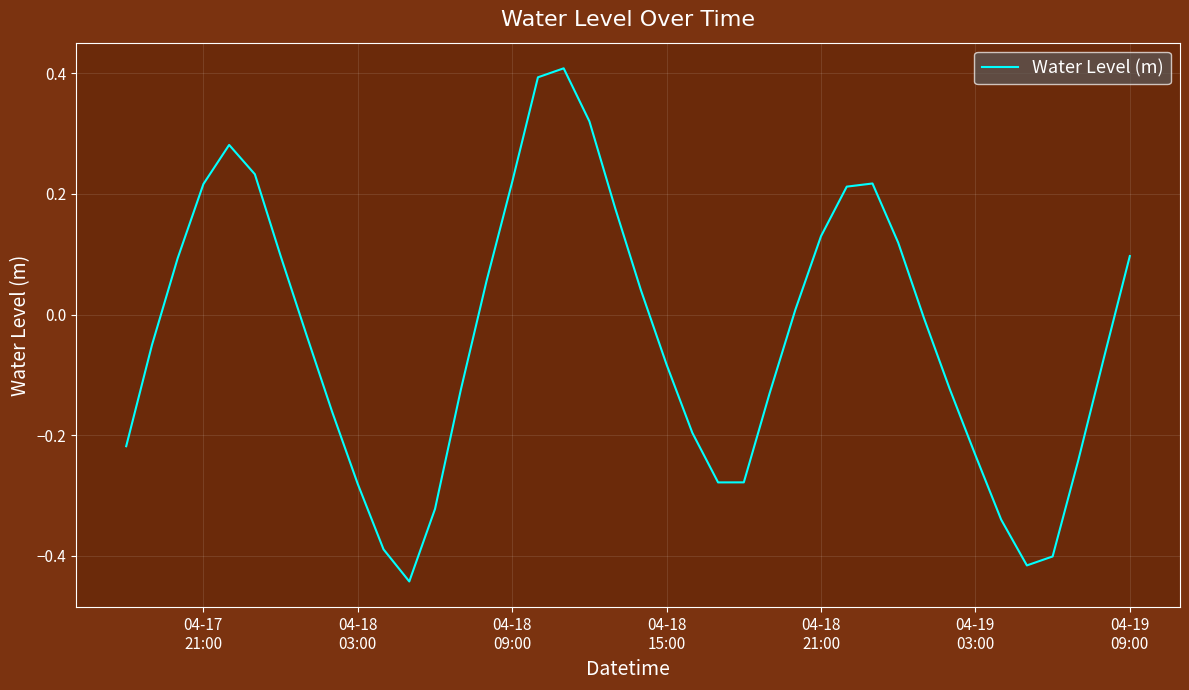

What is the greatest value displayed?

0.4